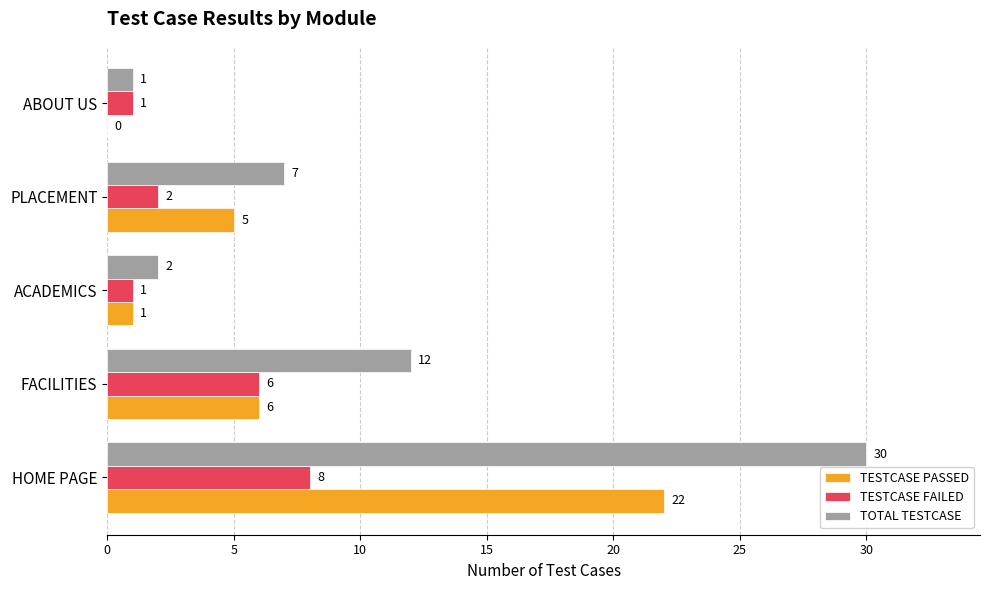

What is the sum of all TOTAL TESTCASE values?

52